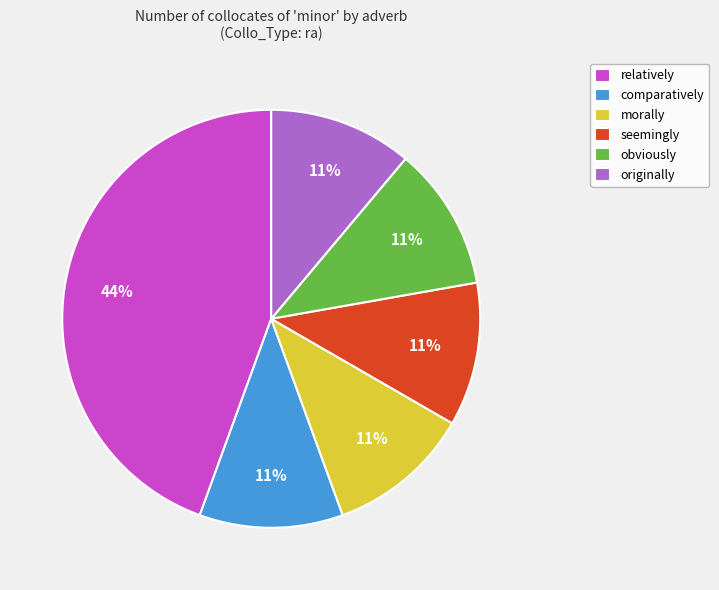

To the nearest percent, what portion does seemingly represent?

11%